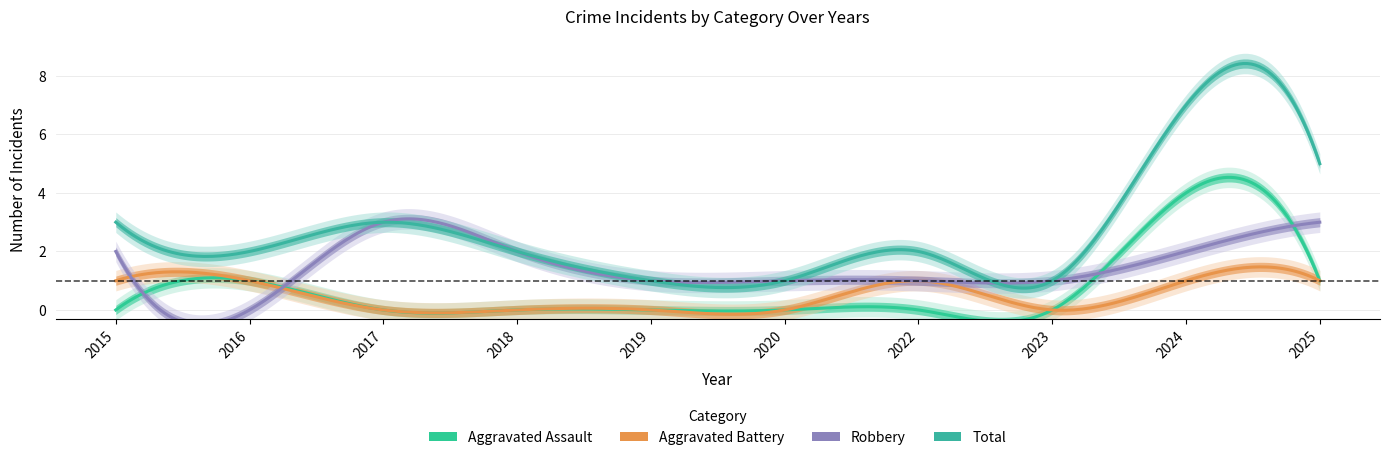

Read the Aggravated Battery value at 2015.

1